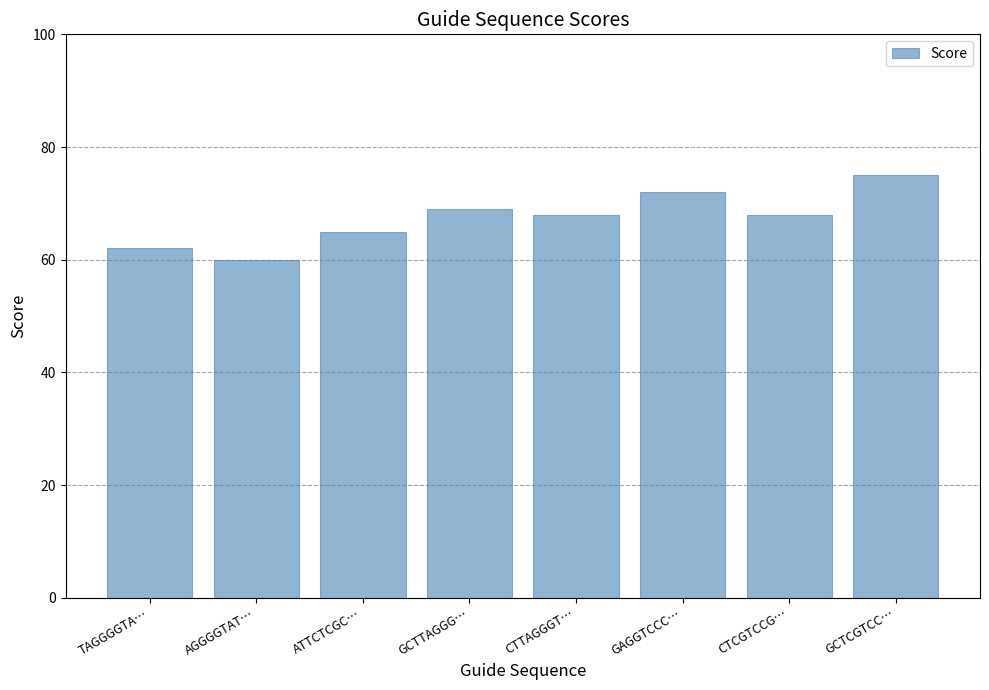

Read the value at GAGGTCCC….

72